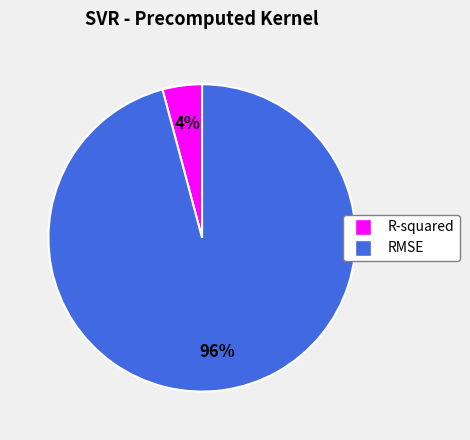

Which category has the biggest portion of the pie?

RMSE